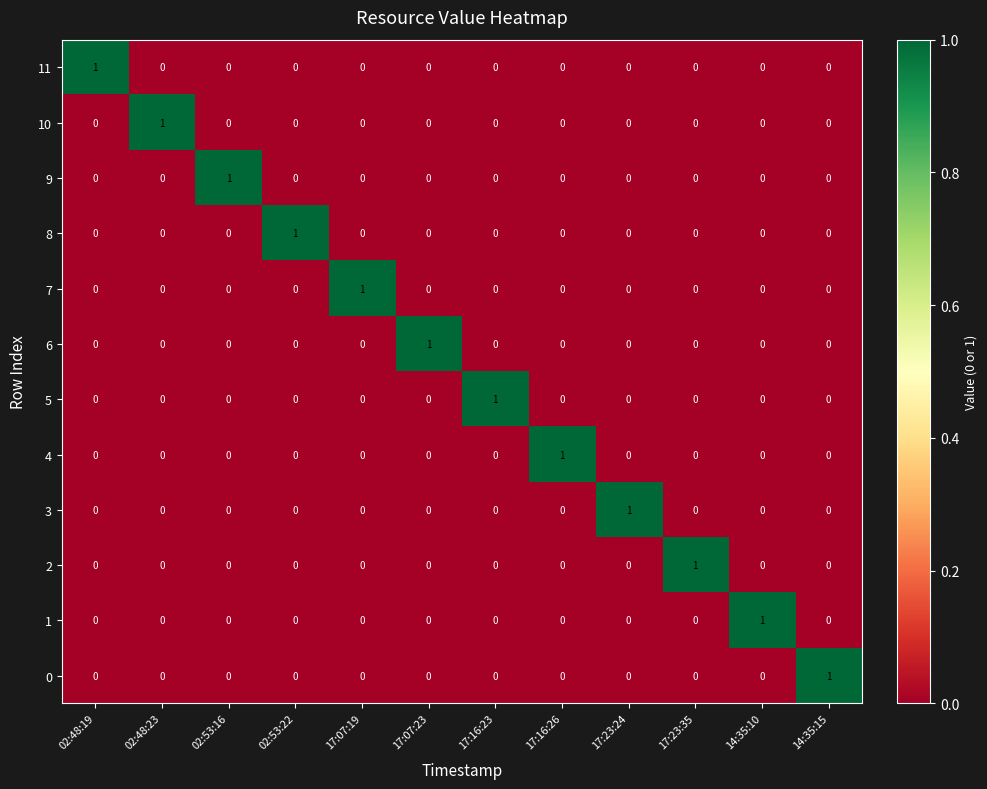

The value of 7 at 14:35:15 is 0. True or false?

True